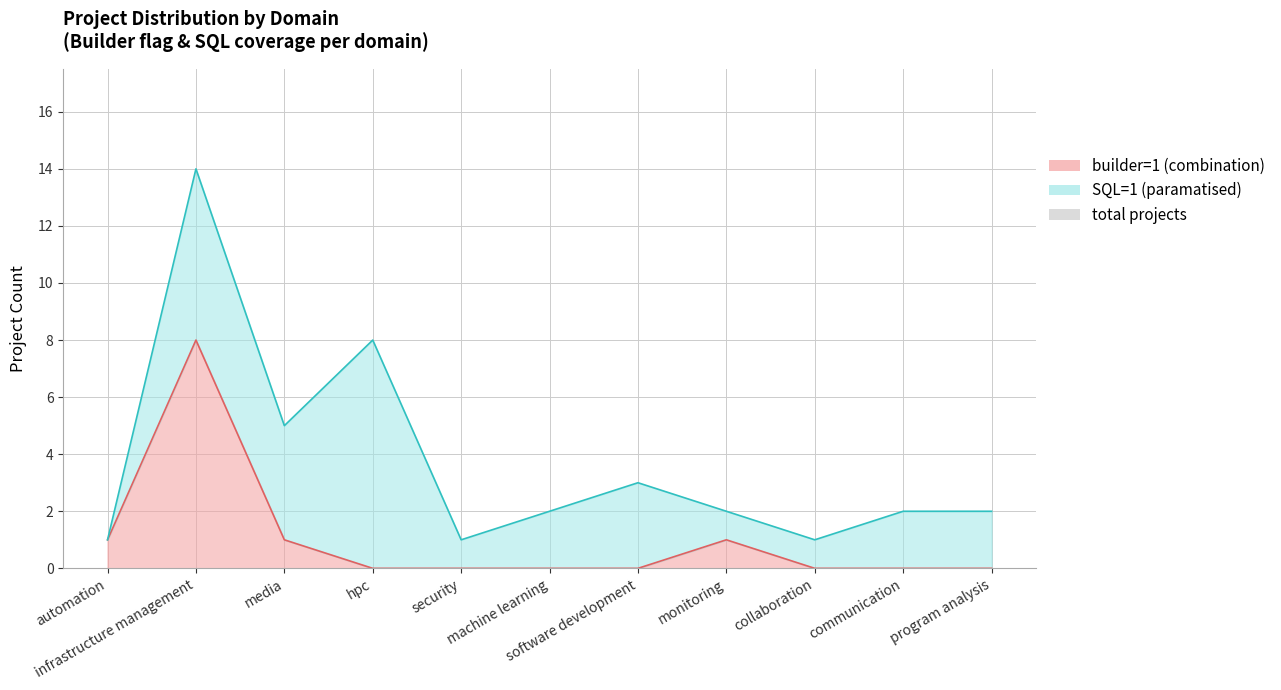

Reading left to right, what are all the values shown in this chart?

builder_count: 1	8	1	0	0	0	0	1	0	0	0
sql_count: 1	14	5	8	1	2	3	2	1	2	2